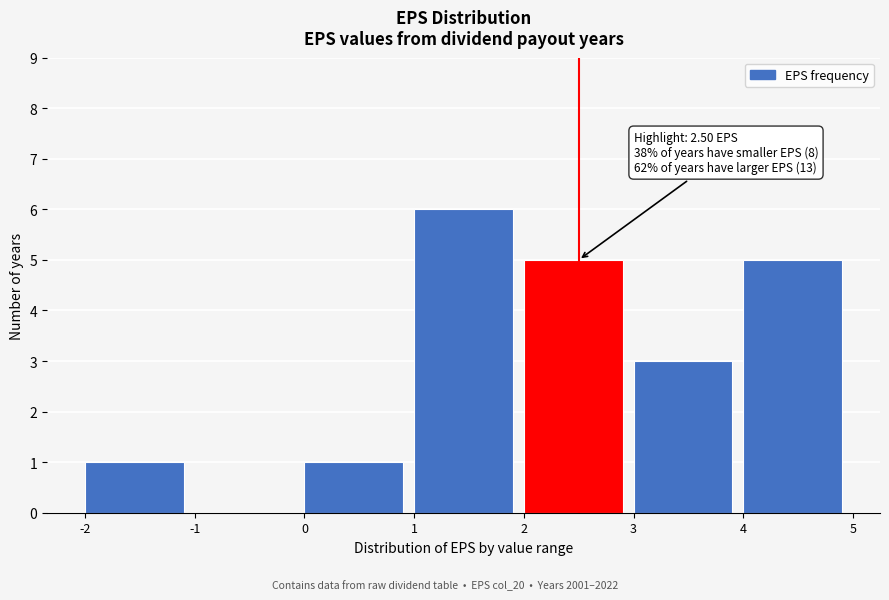

Which range on the x-axis has the tallest bar?

1 to 2